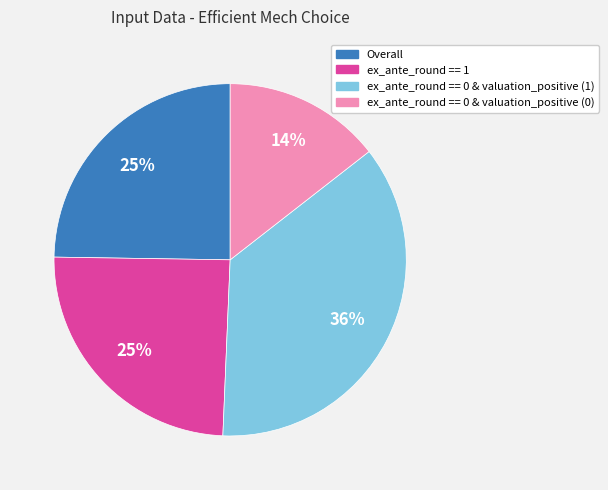

Between ex_ante_round == 0 & valuation_positive (0) and ex_ante_round == 0 & valuation_positive (1), which is larger?

ex_ante_round == 0 & valuation_positive (1)